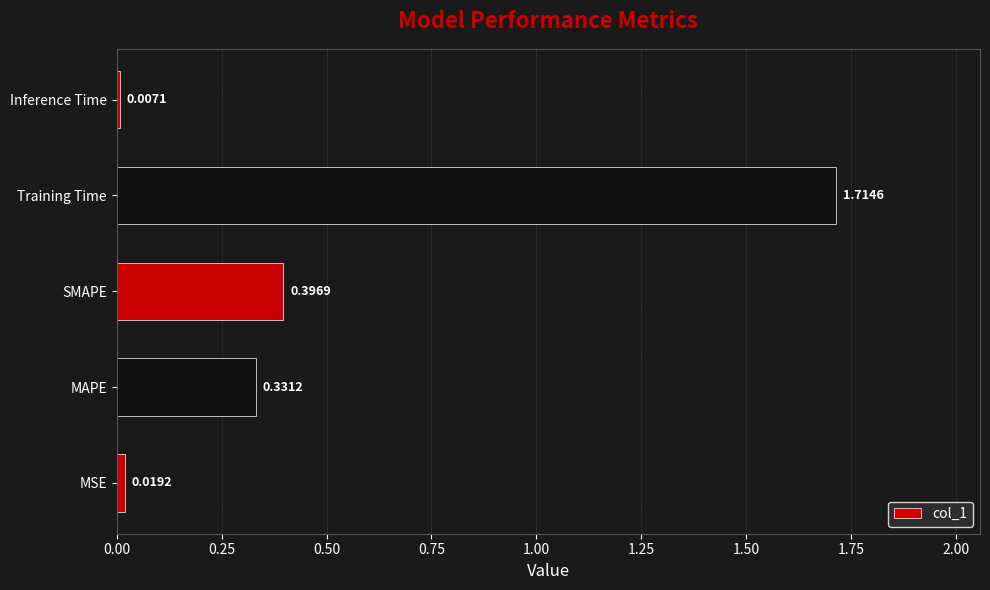

Where is the data nearest to the value 0?

Inference Time